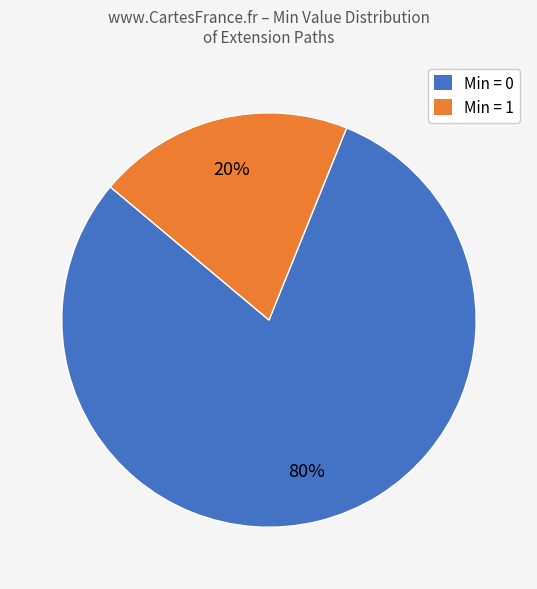

Is there a majority slice in this chart?

Yes